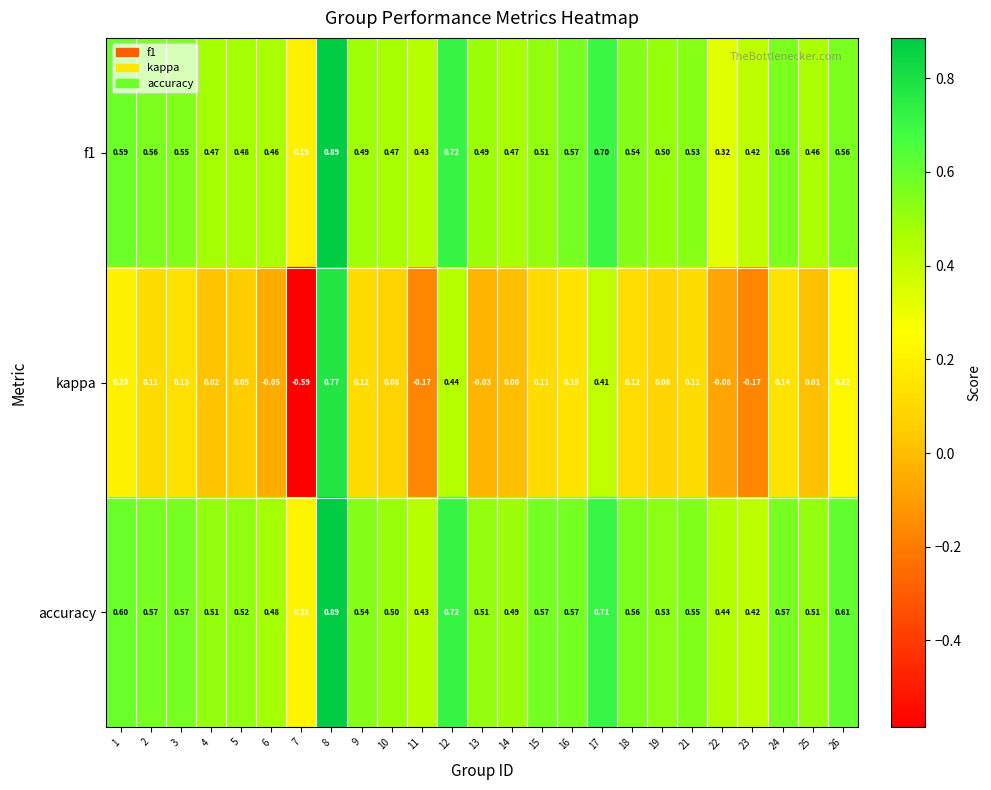

Between 9 and 22, which series saw the biggest shift?

kappa